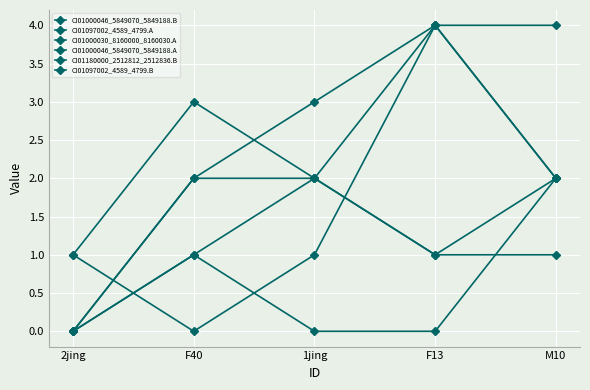

What is the value of the CI01097002_4589_4799.A point at the 2nd from the left?

2